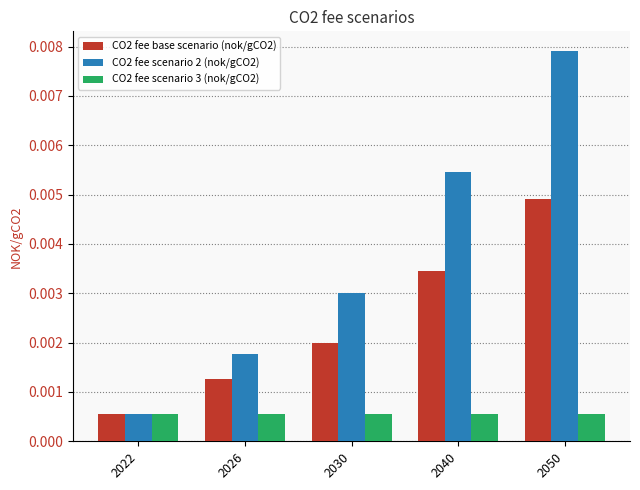

How many bars are there in total?

15